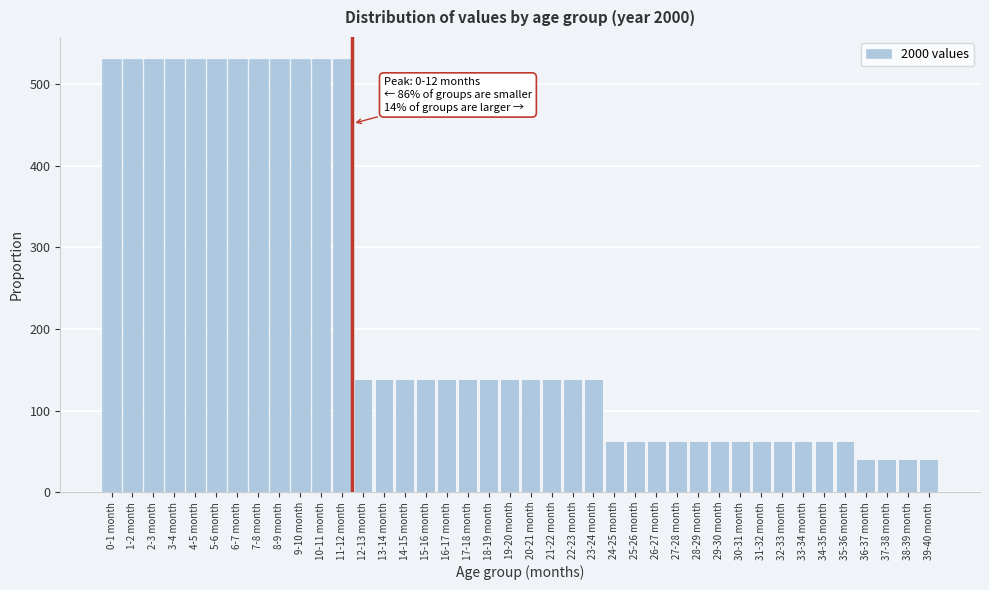

What is the label of the 22nd bar from the left?

21-22 month